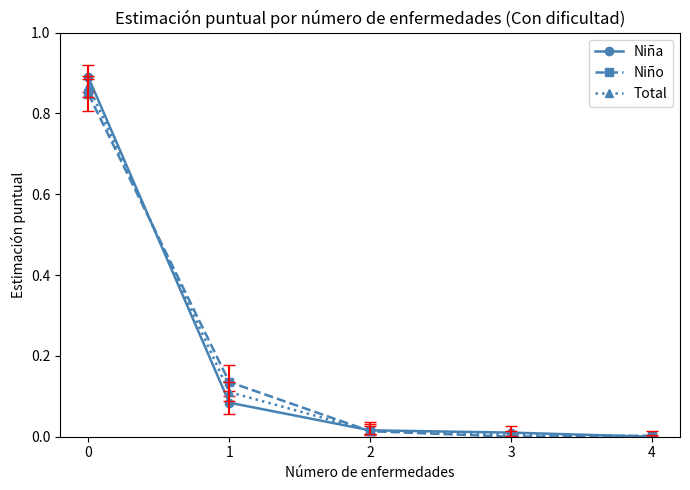

Which series has the largest range (max minus min)?

Niña